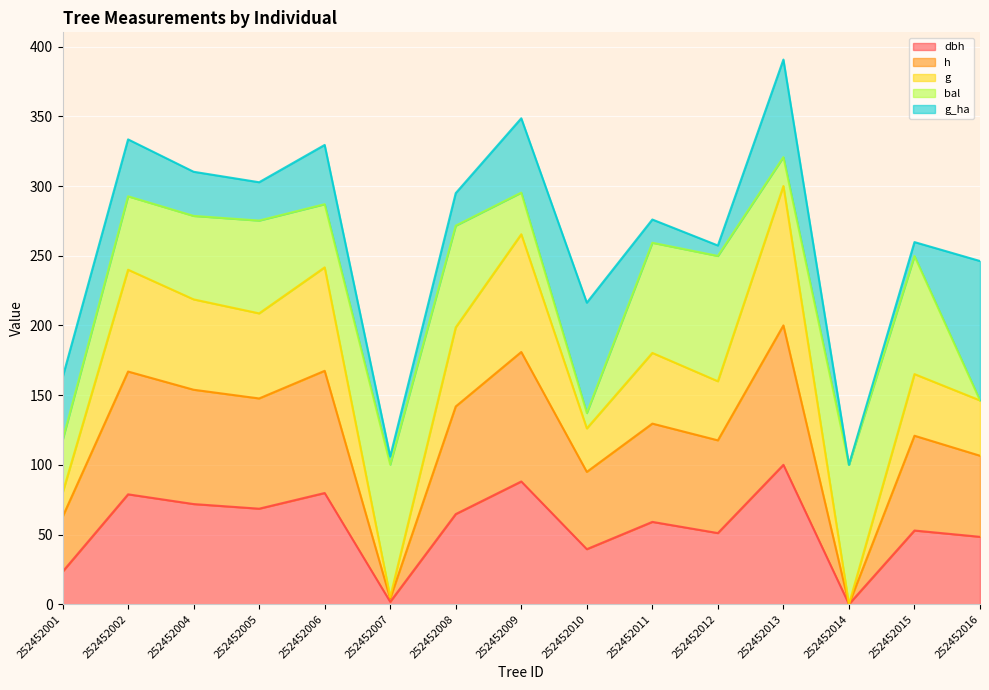

At which category is the sum across all series the highest?

252452013